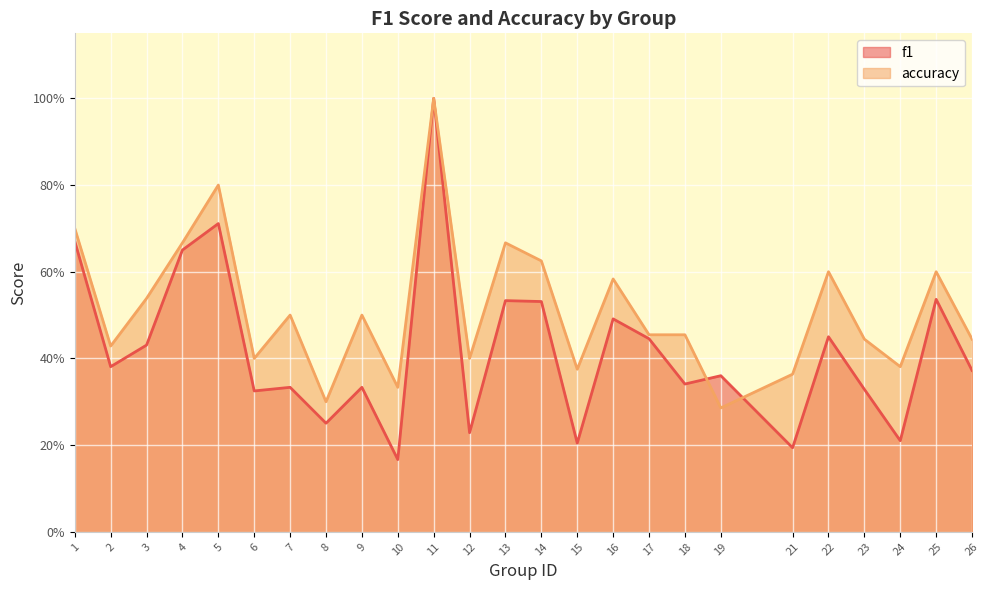

Reading left to right, extract all data points from this chart.

f1: 1=0.7	2=0.4	3=0.4	4=0.7	5=0.7	6=0.3	7=0.3	8=0.3	9=0.3	10=0.2	11=1.0	12=0.2	13=0.5	14=0.5	15=0.2	16=0.5	17=0.4	18=0.3	19=0.4	21=0.2	22=0.5	23=0.3	24=0.2	25=0.5	26=0.4
accuracy: 1=0.7	2=0.4	3=0.5	4=0.7	5=0.8	6=0.4	7=0.5	8=0.3	9=0.5	10=0.3	11=1.0	12=0.4	13=0.7	14=0.6	15=0.4	16=0.6	17=0.5	18=0.5	19=0.3	21=0.4	22=0.6	23=0.4	24=0.4	25=0.6	26=0.4